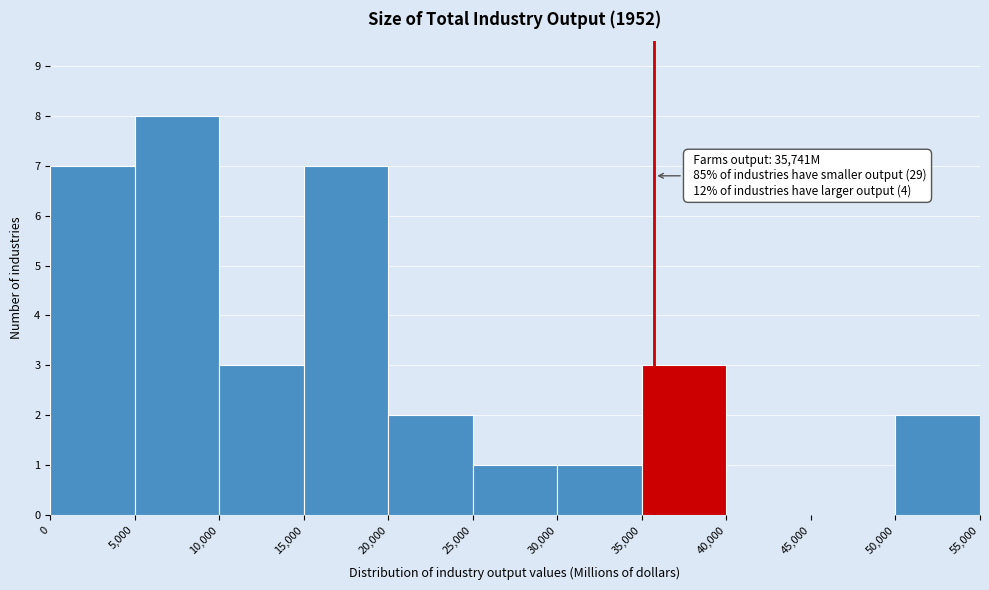

Which range on the x-axis has the tallest bar?

5,000 to 10,000